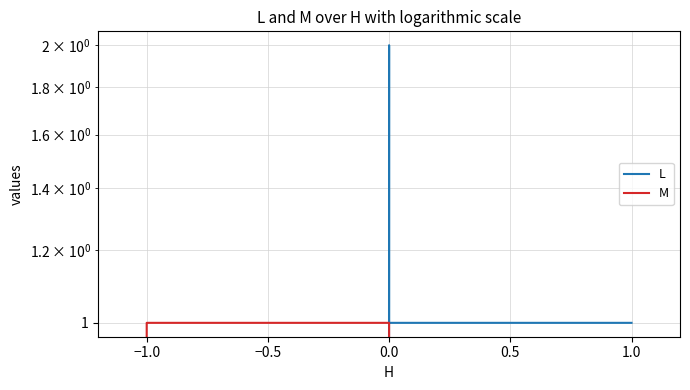

List the series in order of their overall mean, highest first.

L, M